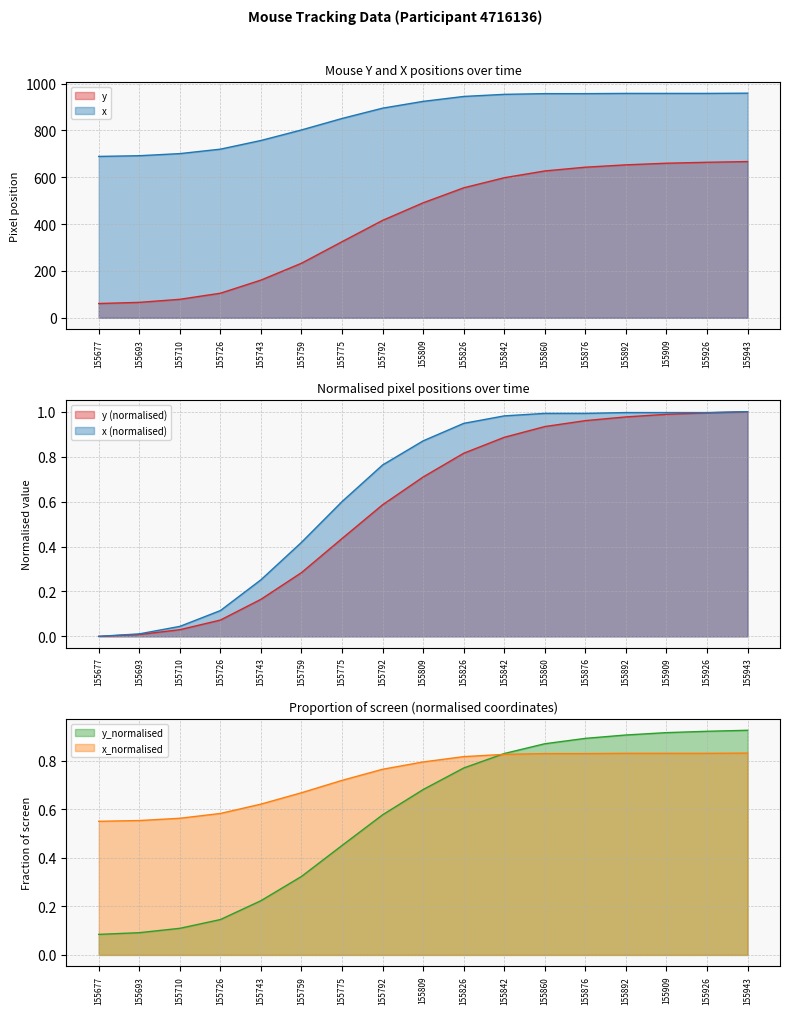

Is the value of y at 155876 greater than the value of x_normalised at 155926?

Yes